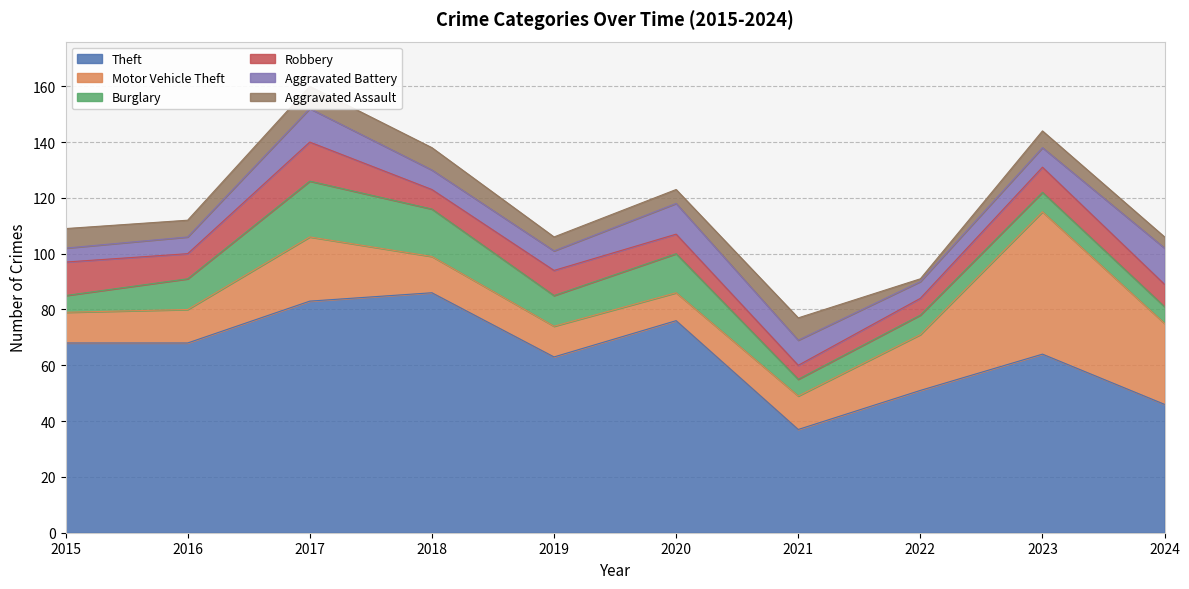

Where does the Aggravated Battery series first go above 7?

2017